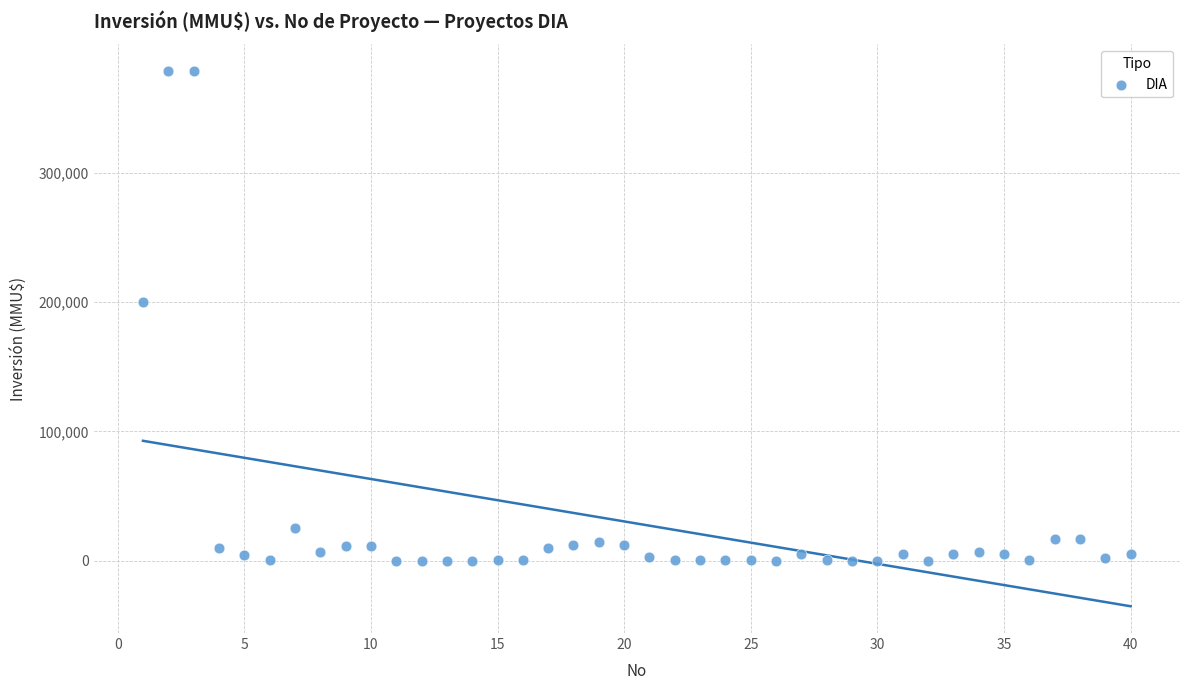

What Y value in the scatter plot is closest to 189436?

200000